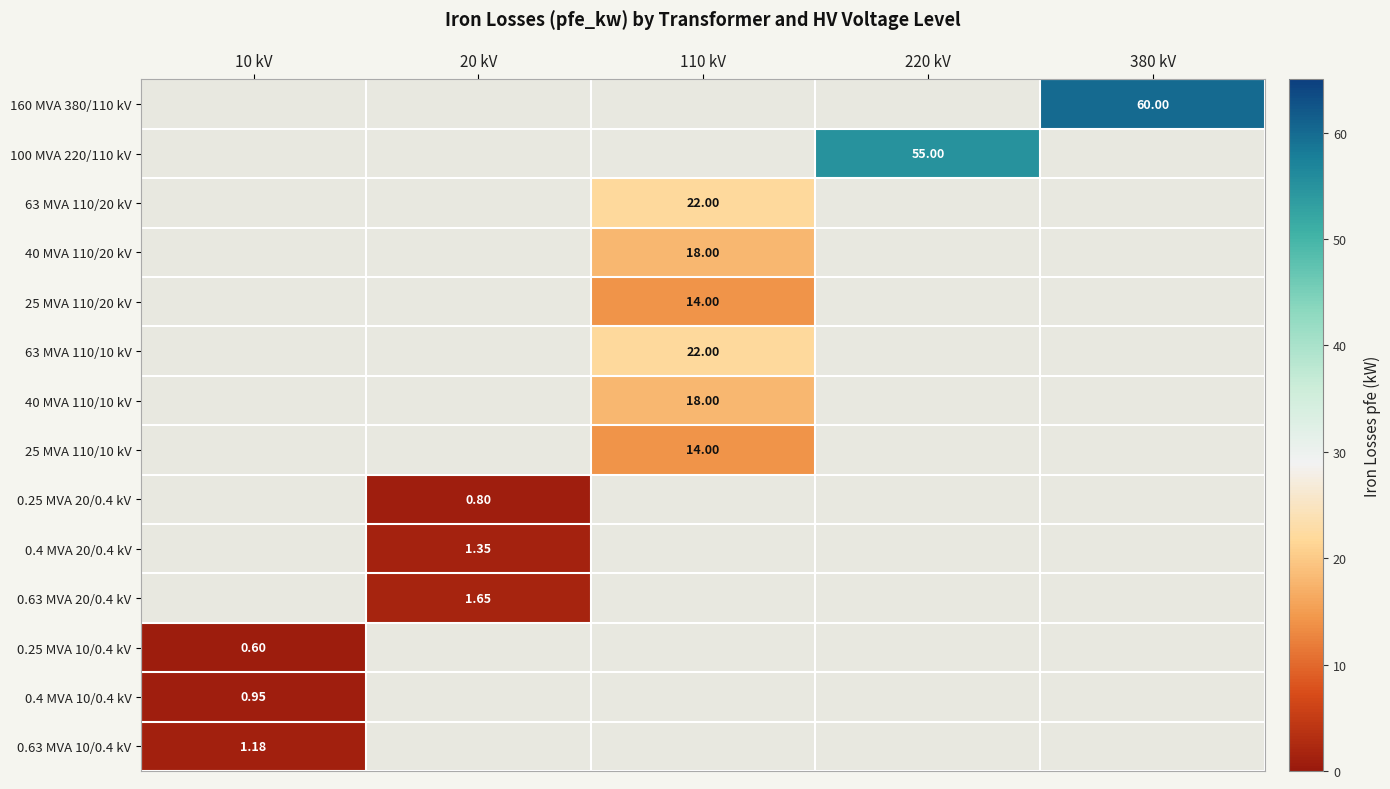

What value does the 40 MVA 110/20 kV series have at 110 kV?

18.0